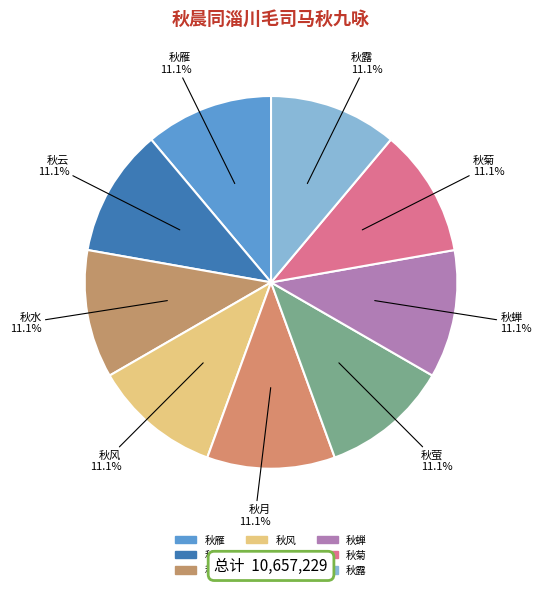

How many slices are in this pie chart?

9